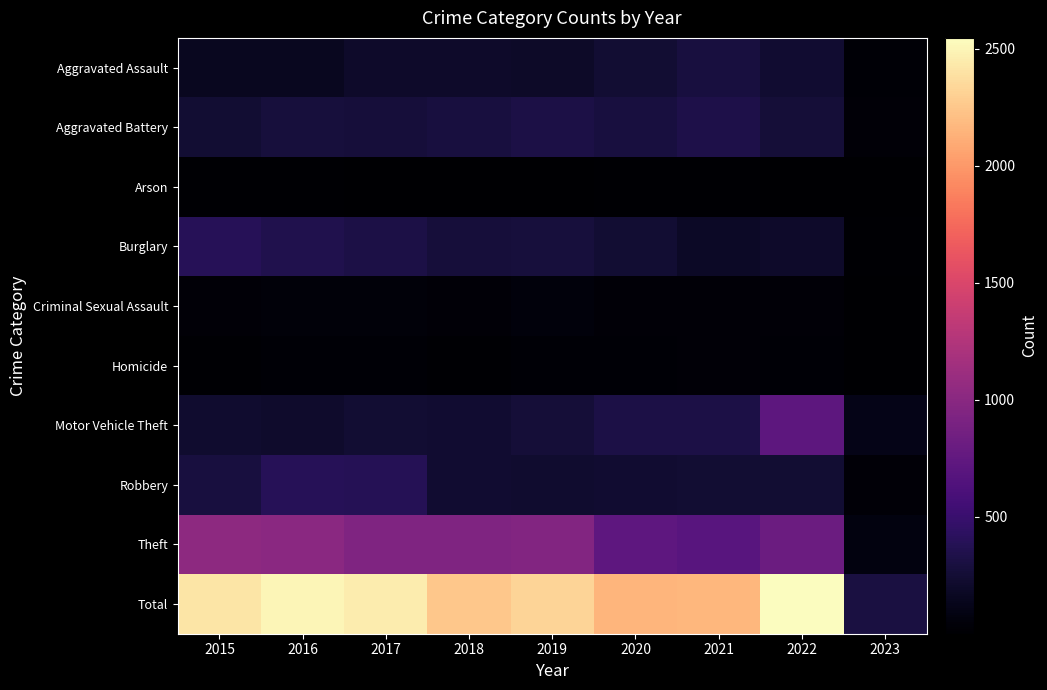

List the series in order of their peak value, highest first.

Total, Theft, Motor Vehicle Theft, Robbery, Burglary, Aggravated Battery, Aggravated Assault, Criminal Sexual Assault, Homicide, Arson